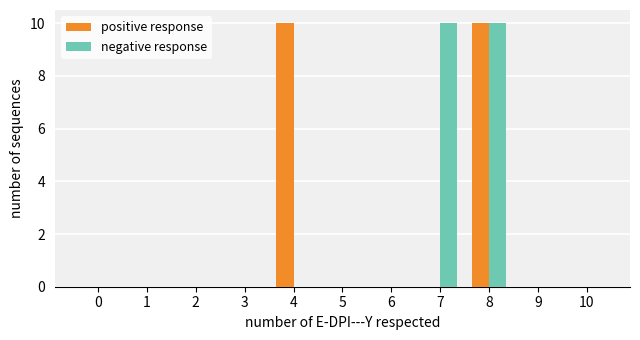

True or false: positive response has a value of 0 at 9.

True